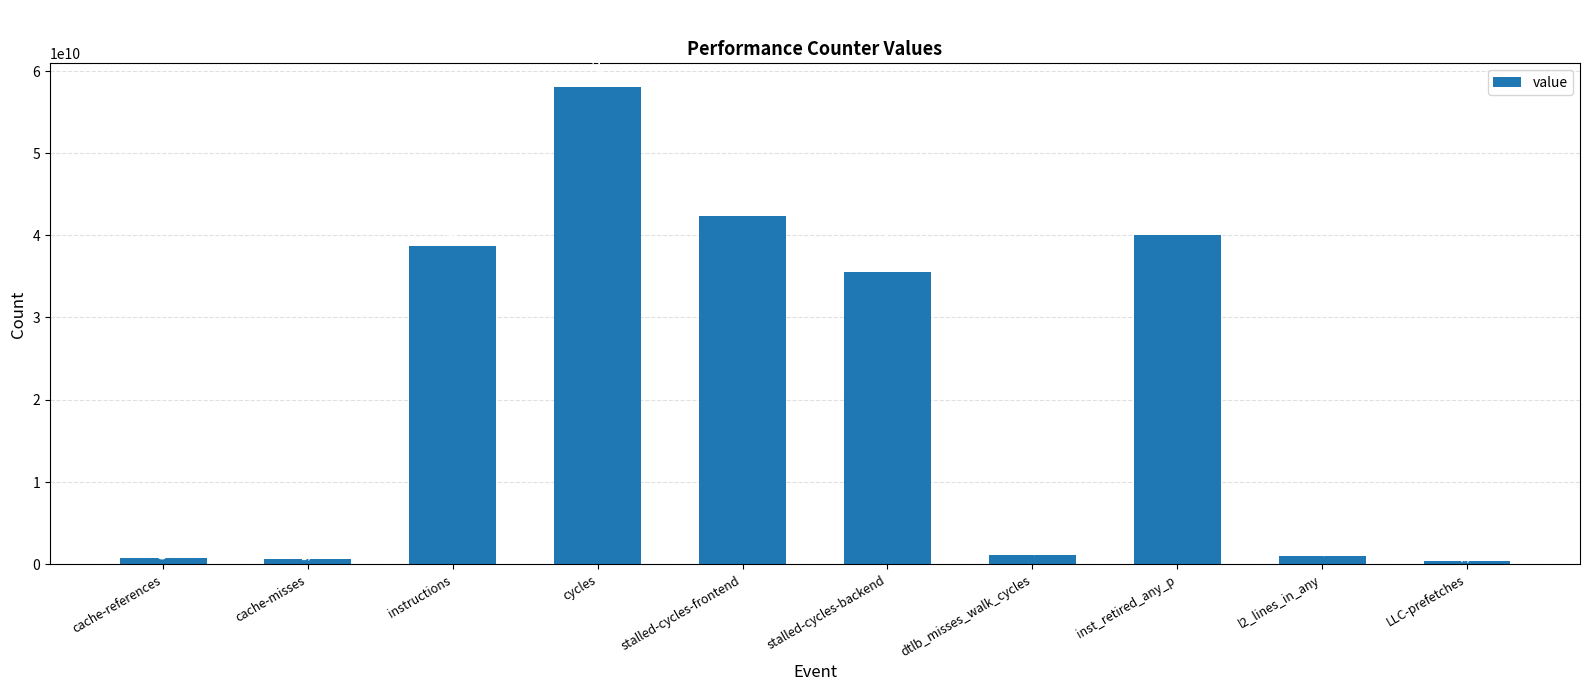

List the labels in order of value, smallest first.

LLC-prefetches, cache-misses, cache-references, l2_lines_in_any, dtlb_misses_walk_cycles, stalled-cycles-backend, instructions, inst_retired_any_p, stalled-cycles-frontend, cycles